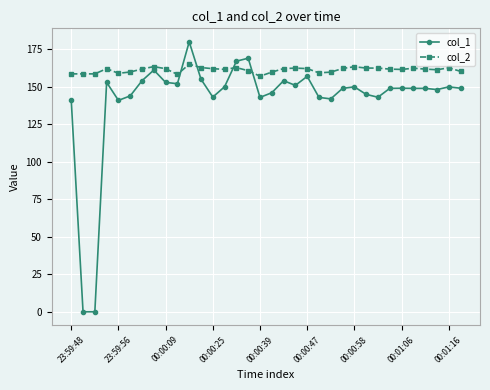

At how many categories does at least one series exceed 15?

34